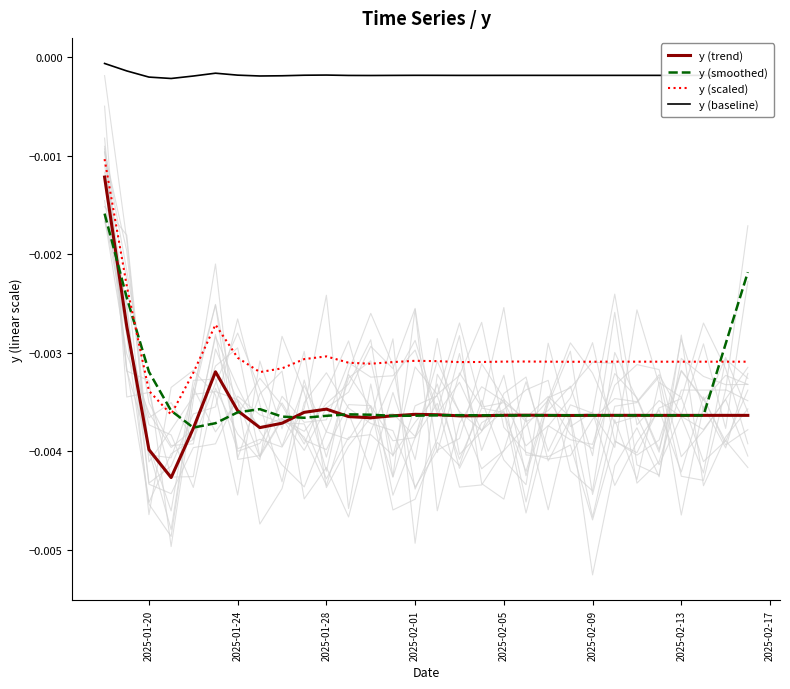

True or false: y (trend) and y (scaled) intersect in this chart.

False